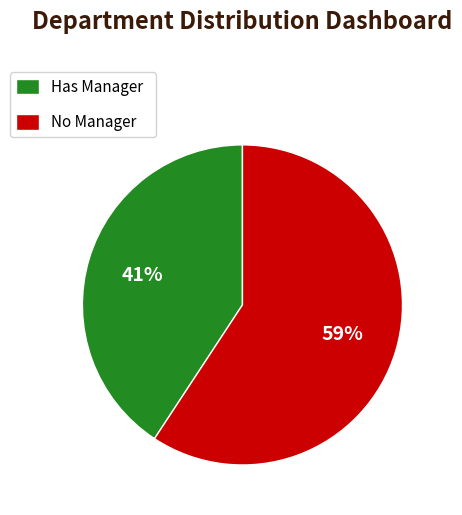

Does any single category account for the majority?

Yes